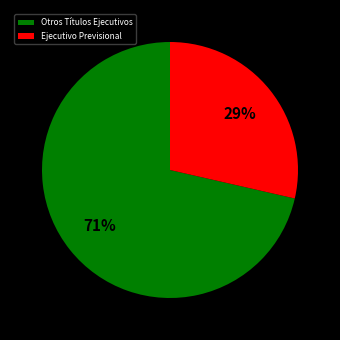

True or false: Otros Títulos Ejecutivos accounts for 71% of the total.

True